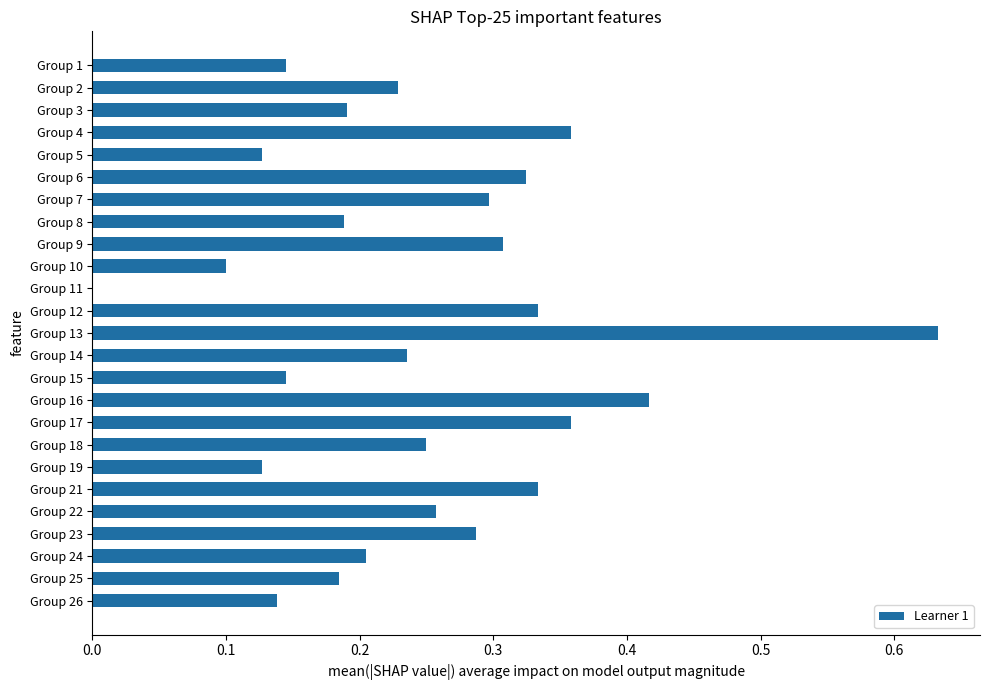

Which has a higher value, Group 23 or Group 3?

Group 23